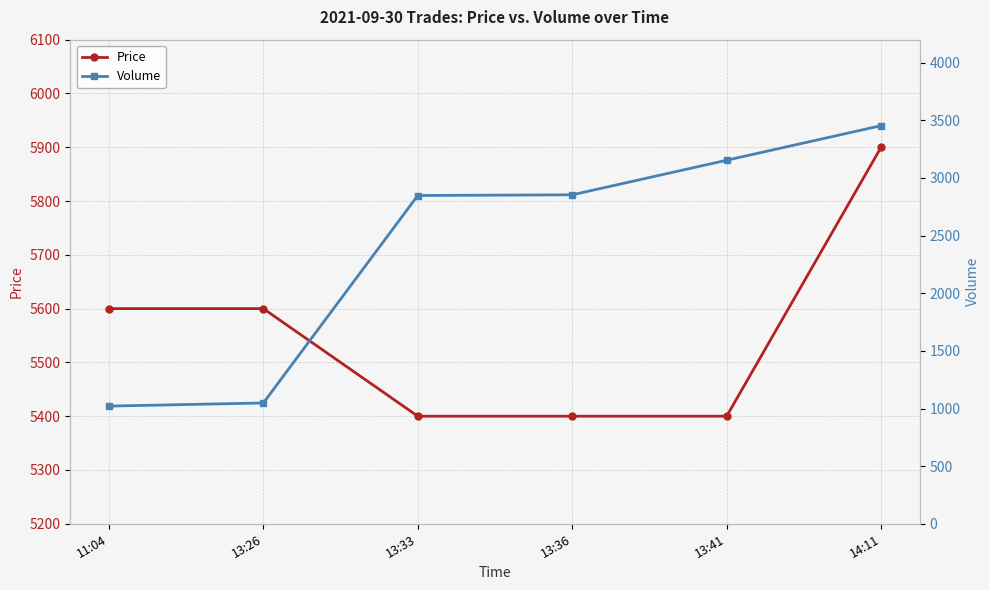

What is the difference between the maximum and minimum values in the Volume series?

2433